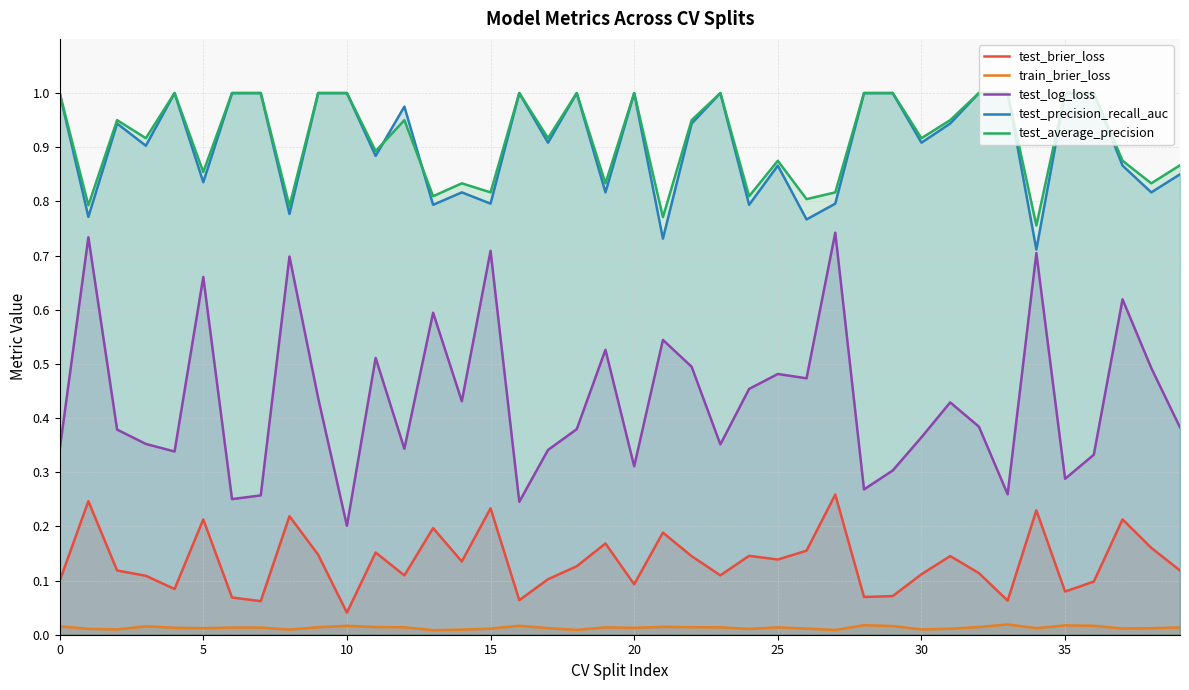

What is the sum of all test_brier_loss values?

5.4